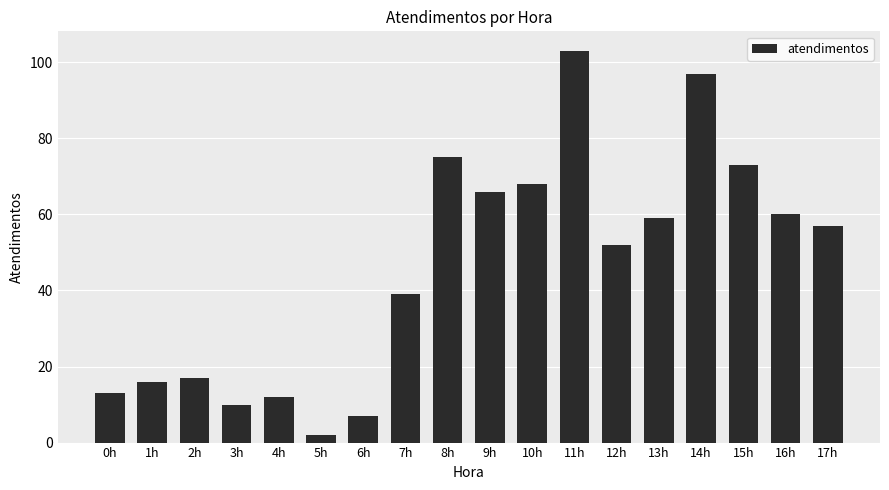

How many values are below 57?

9